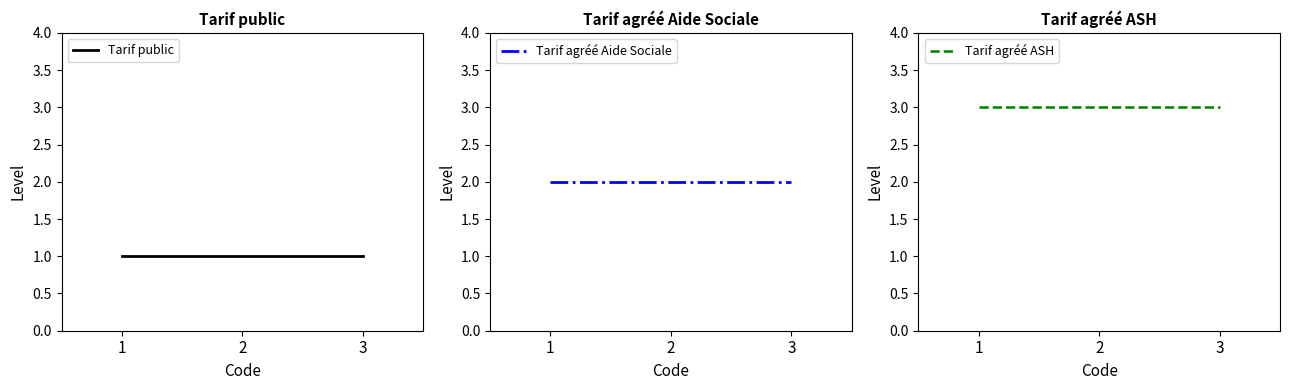

Reading left to right, extract all data points from this chart.

Tarif public: 1=1	2=1	3=1
Tarif agréé Aide Sociale: 1=2	2=2	3=2
Tarif agréé ASH: 1=3	2=3	3=3